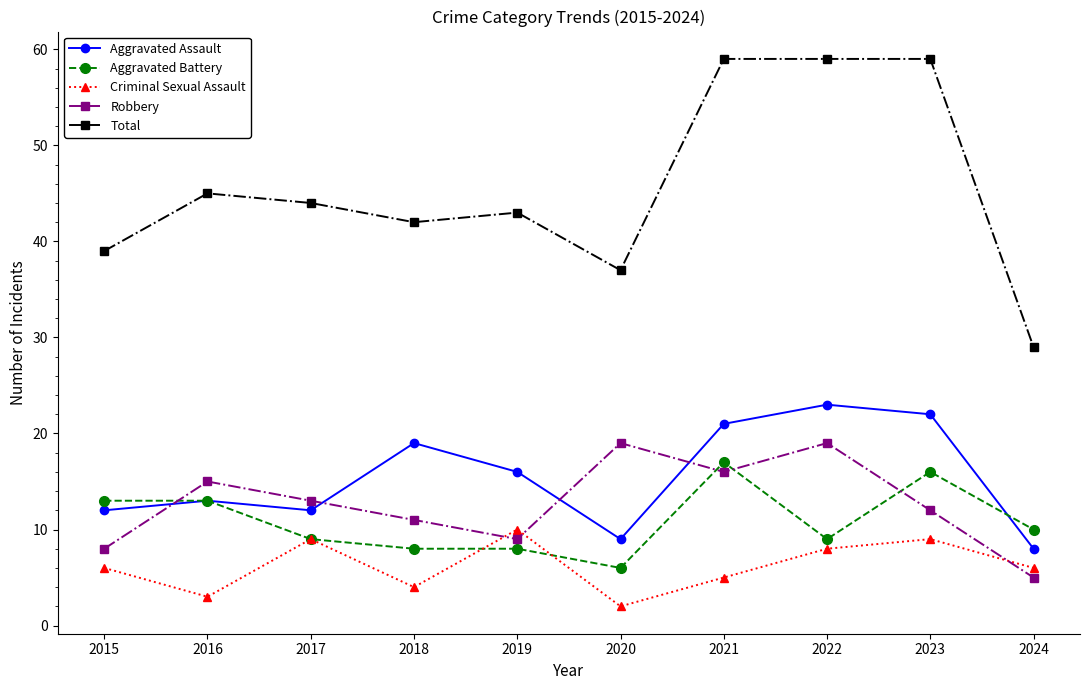

True or false: Criminal Sexual Assault has more than 2 points higher than both neighbors.

True